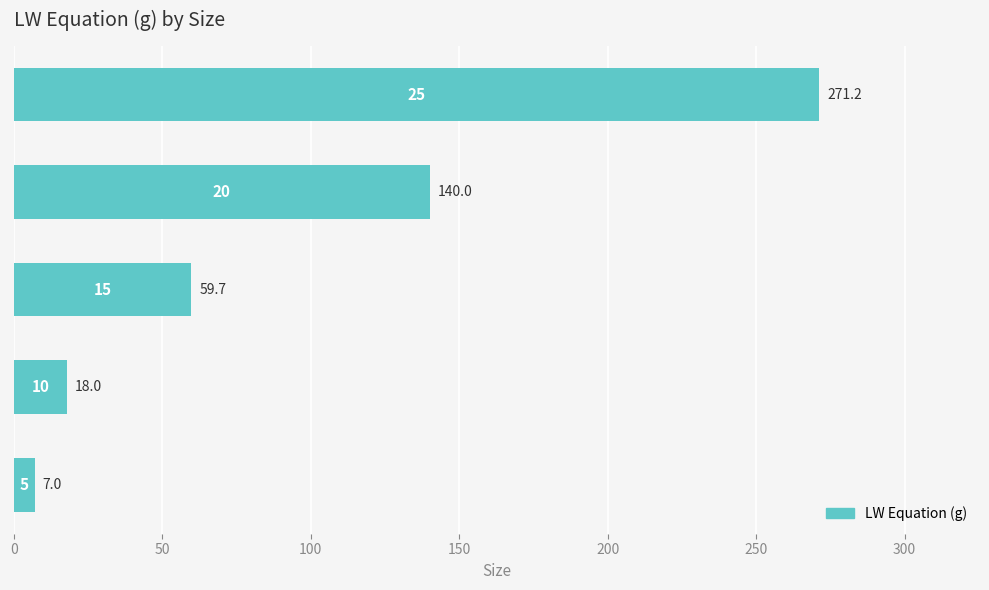

Reading bottom to top, list all the values displayed in this chart.

7.0	18.0	59.7	140.0	271.2